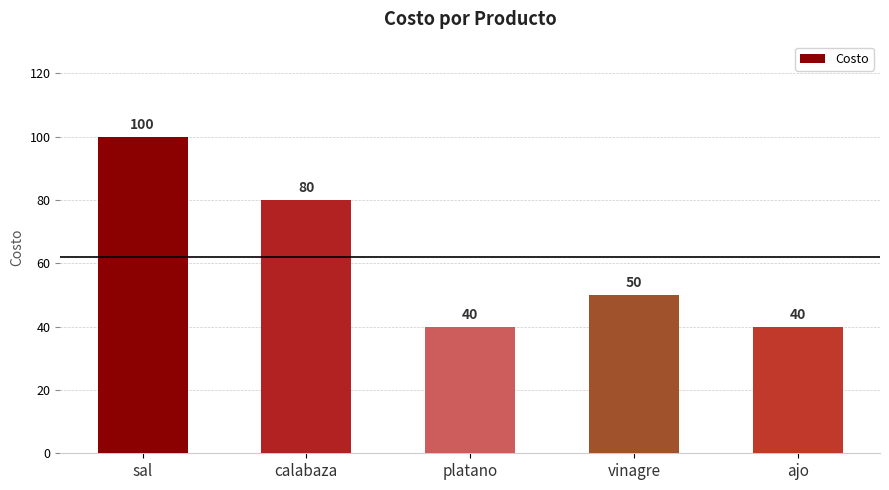

Are the bars grouped side by side (vs. stacked)?

No